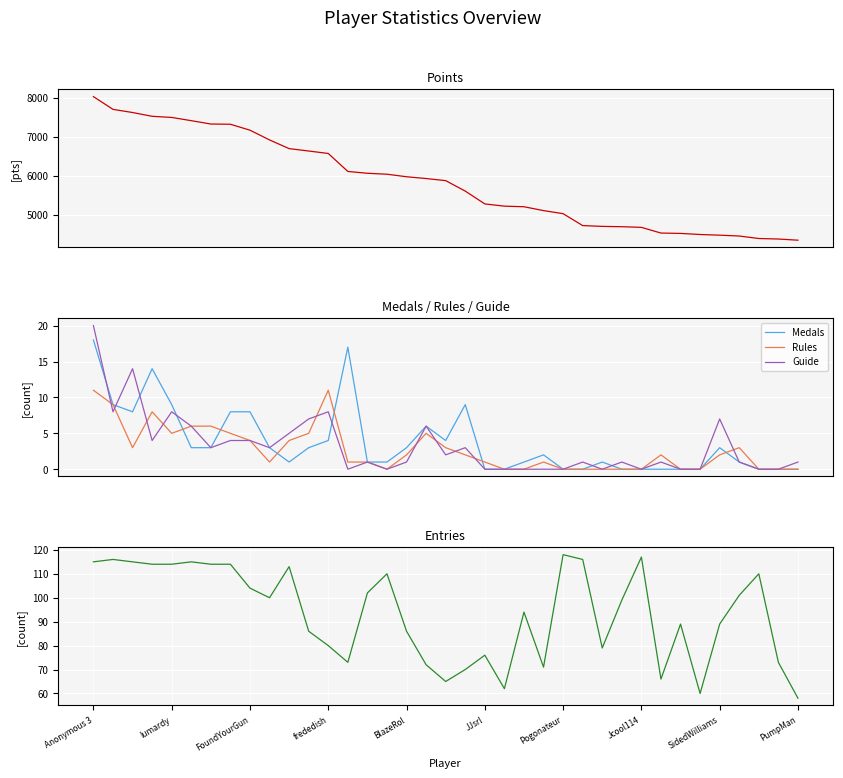

At which label does Medals reach its peak?

Anonymous 3